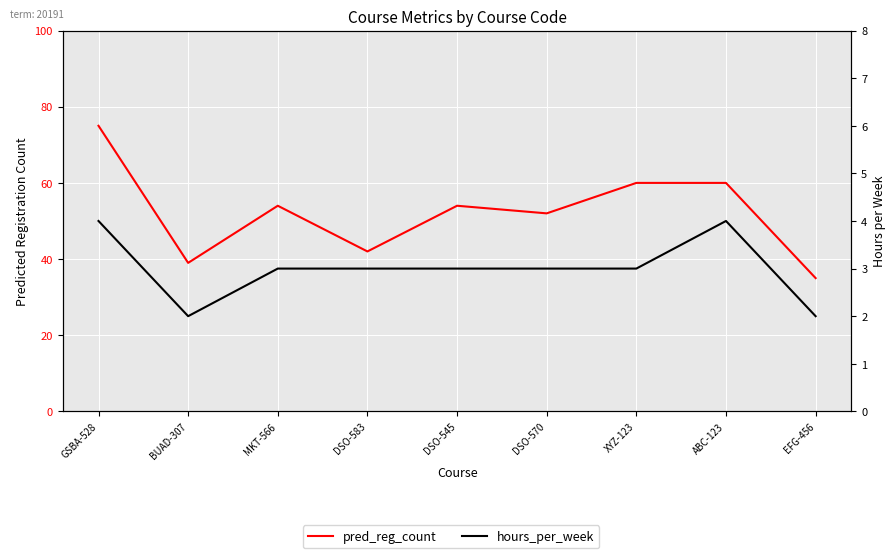

True or false: hours_per_week and pred_reg_count cross at least once.

False